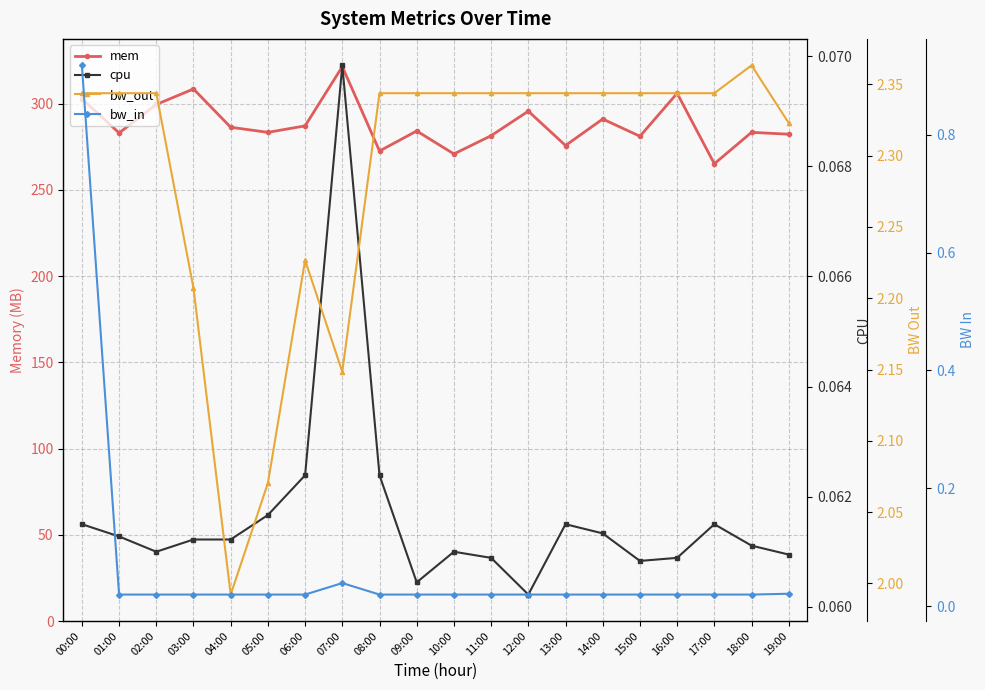

What position from the left is 19:00?

20